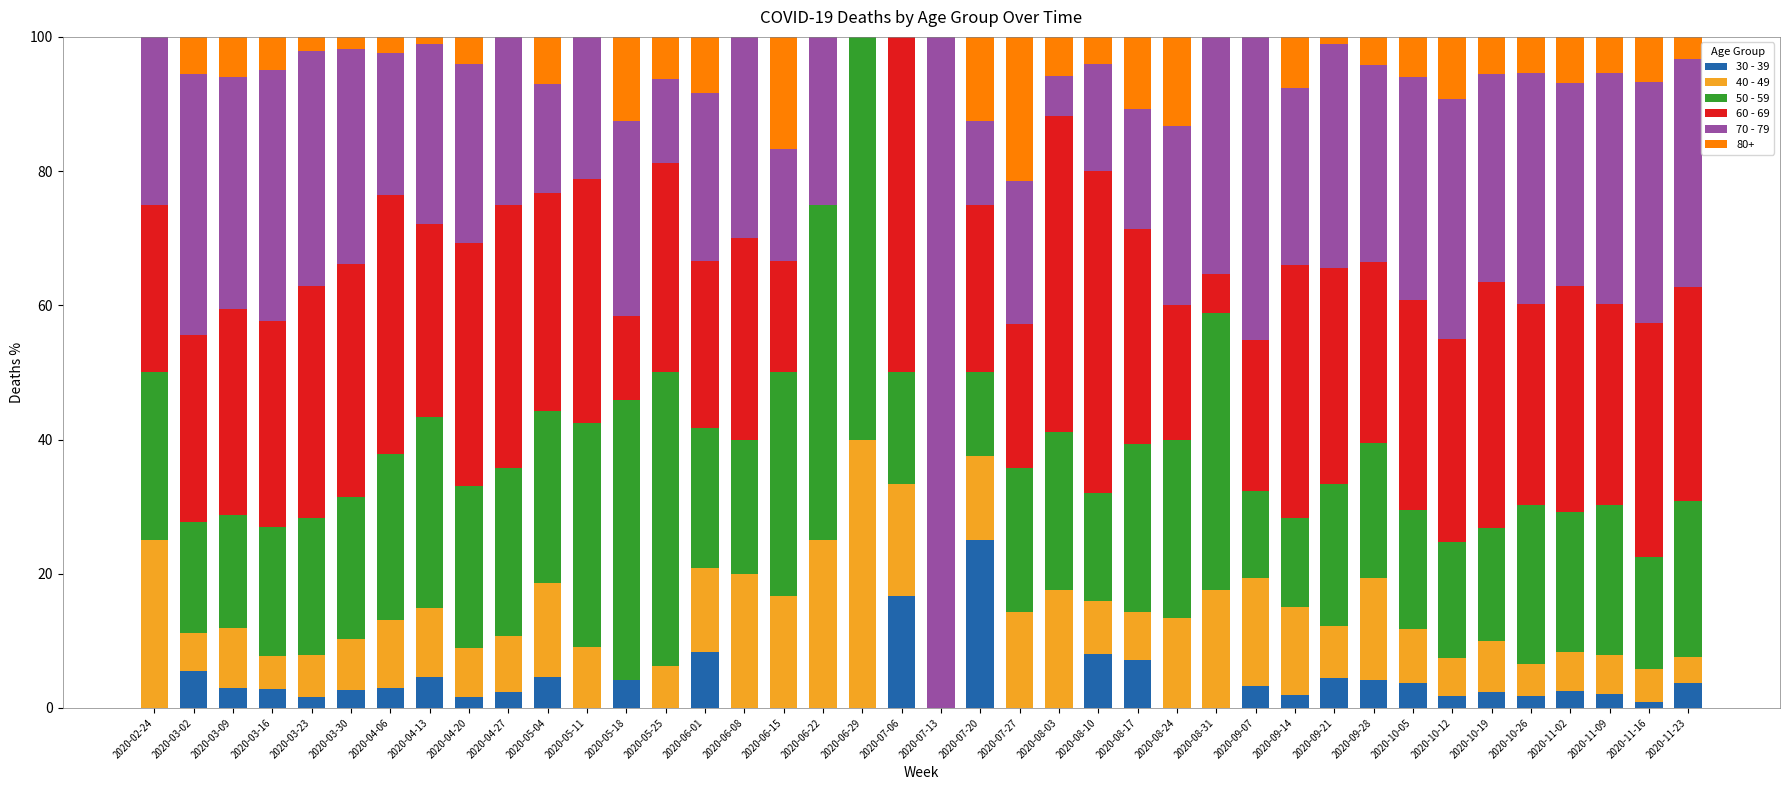

What is the highest value of the 30 - 39 series?

25.0